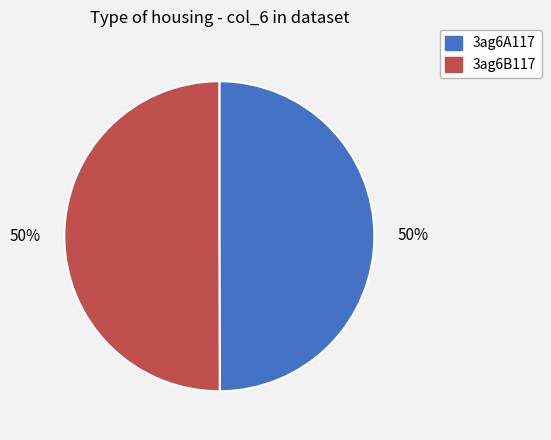

True or false: 3ag6B117 accounts for 63% of the total.

False